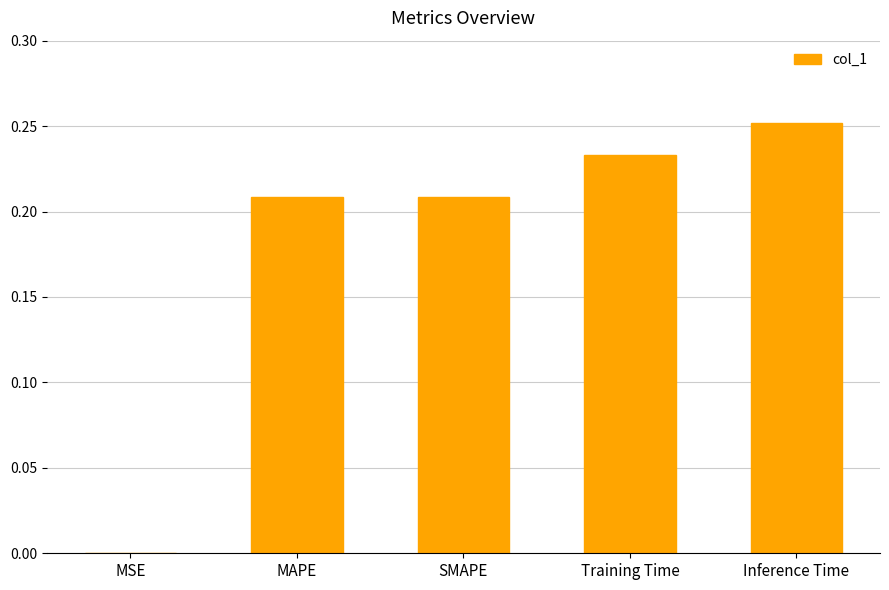

Are the bars horizontal?

No